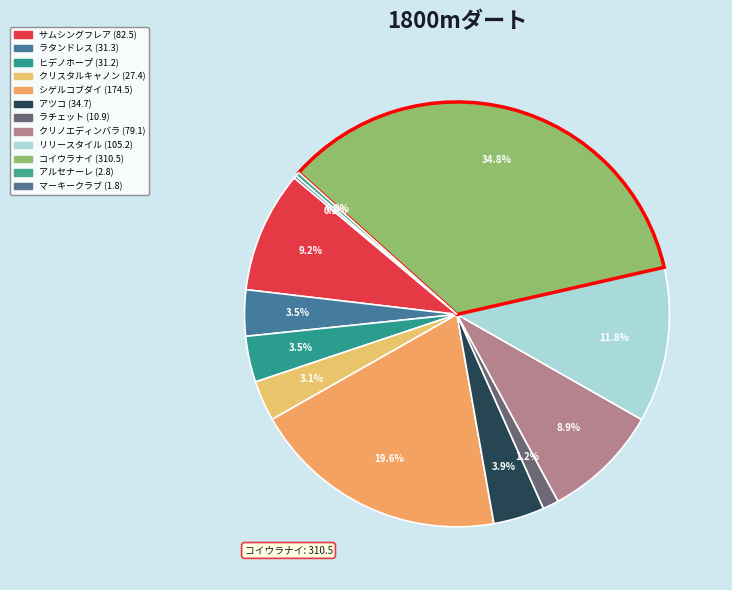

To the nearest percent, what portion does ラタンドレス represent?

4%